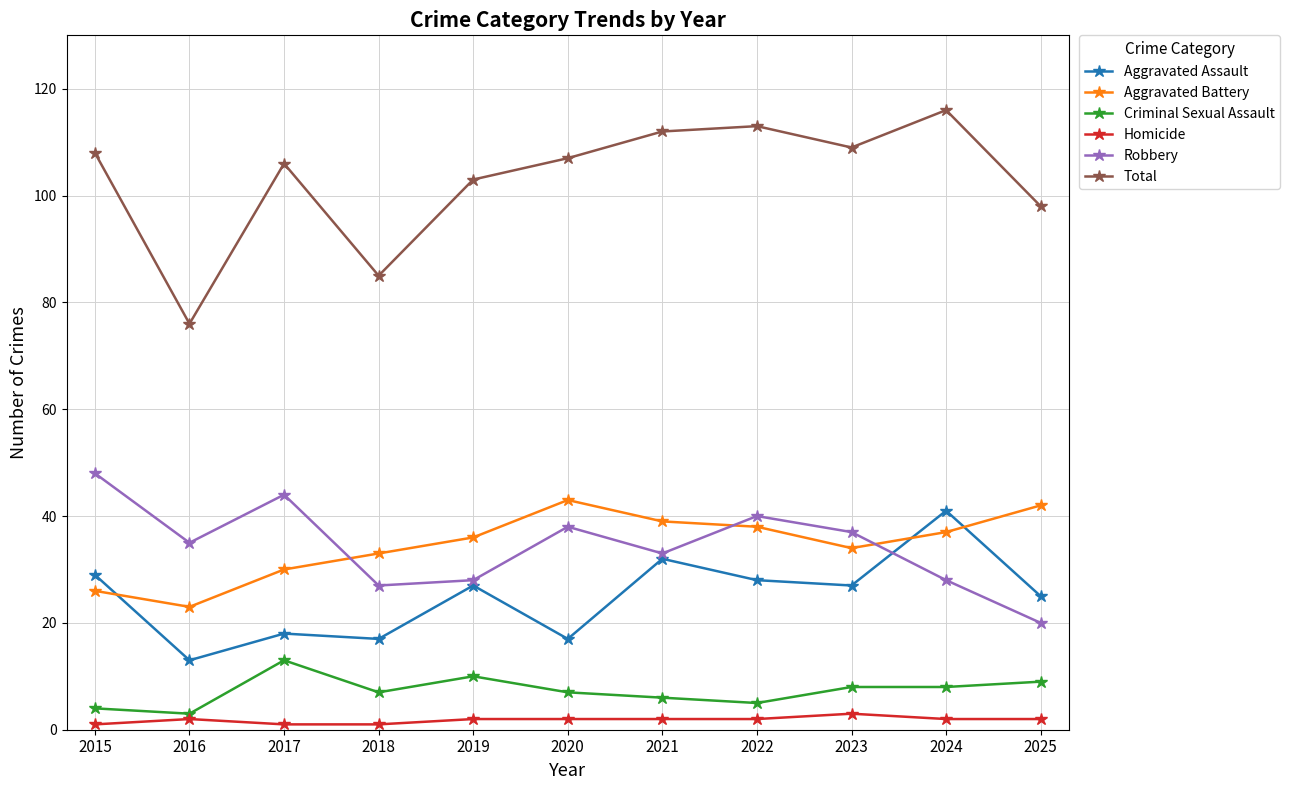

Which series has the largest range (max minus min)?

Total